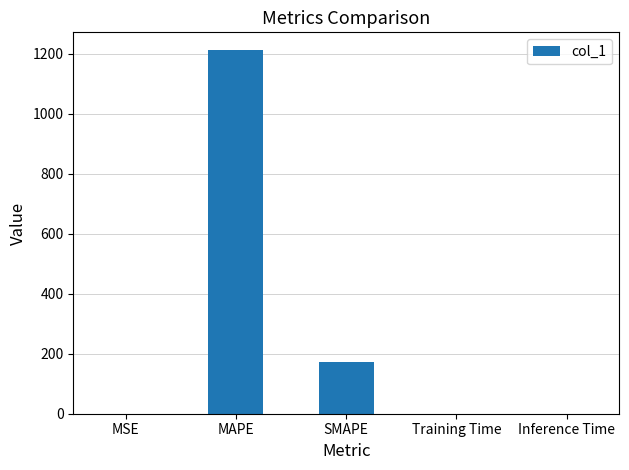

The chart shows a value of 0.0 at Training Time. True or false?

True